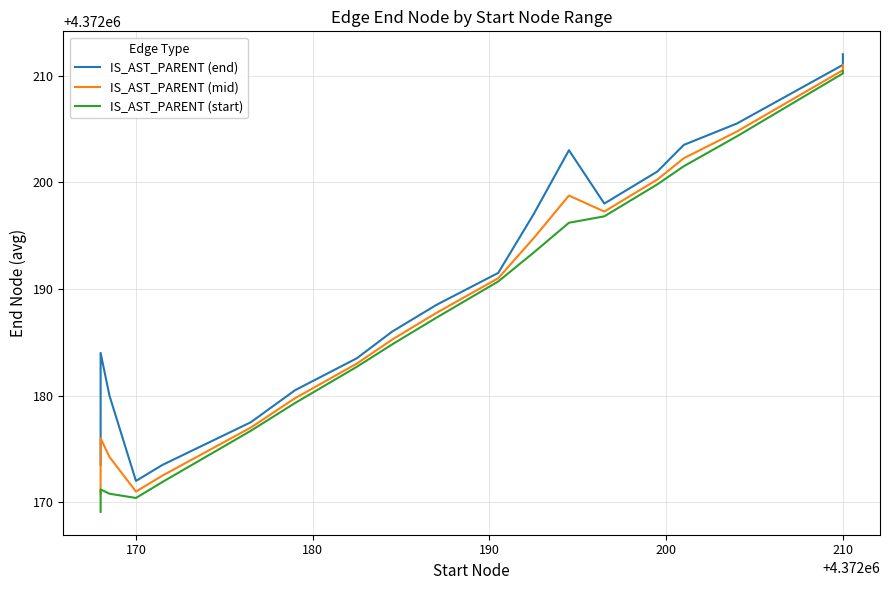

How many interior local peaks does the IS_AST_PARENT (mid) series have?

2